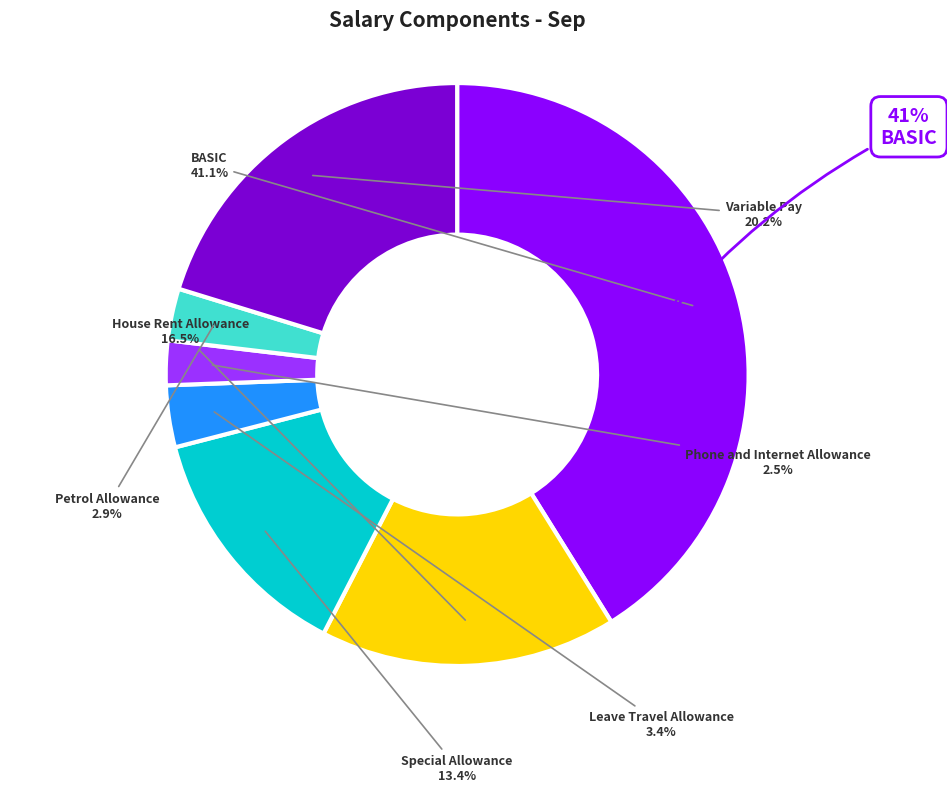

What is the total percentage of Leave Travel Allowance and House Rent Allowance?

19.9%